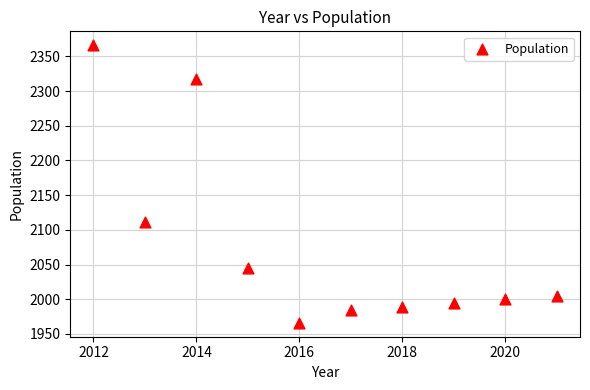

What Y value in the scatter plot is closest to 2166?

2112